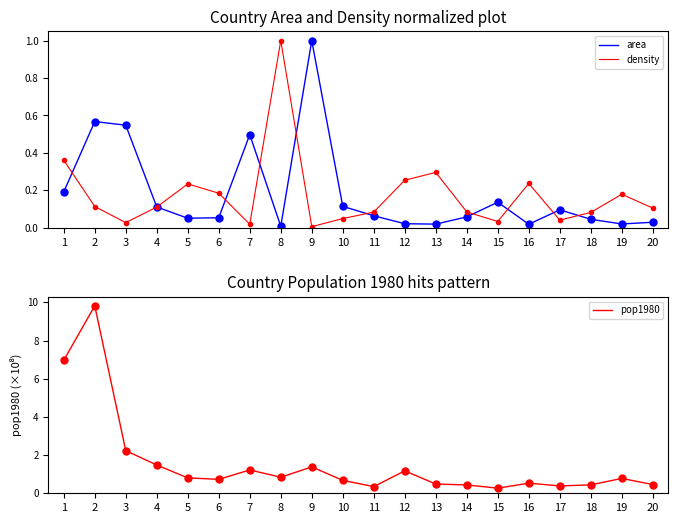

Is this an area chart (filled region under the line)?

No